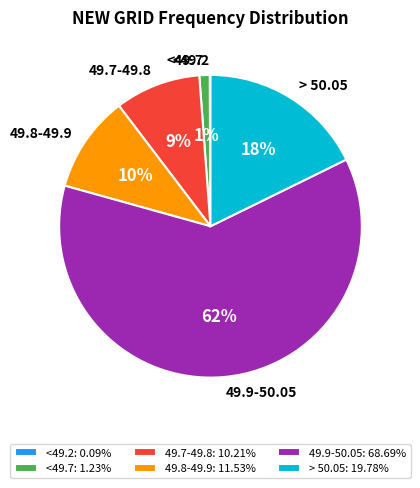

Is it true that > 50.05 is 18% of the pie?

True